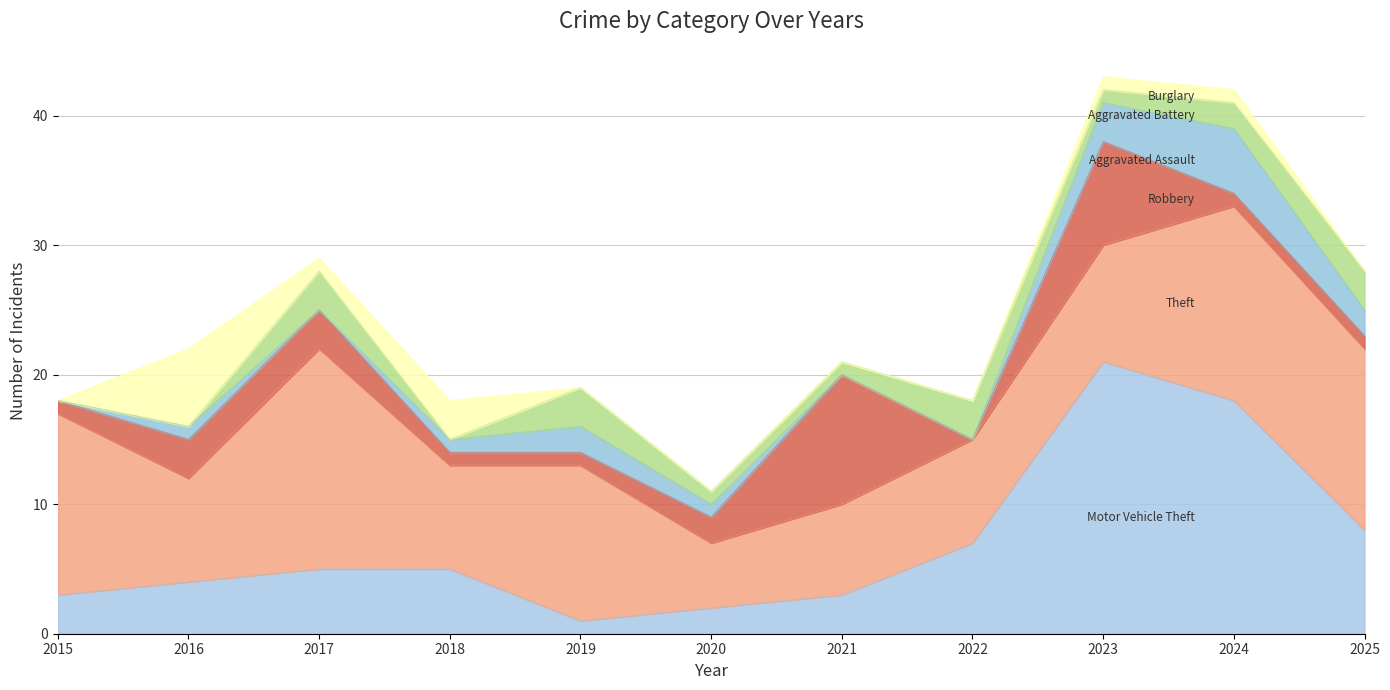

Where do Aggravated Assault and Motor Vehicle Theft first cross each other?

2018 and 2019